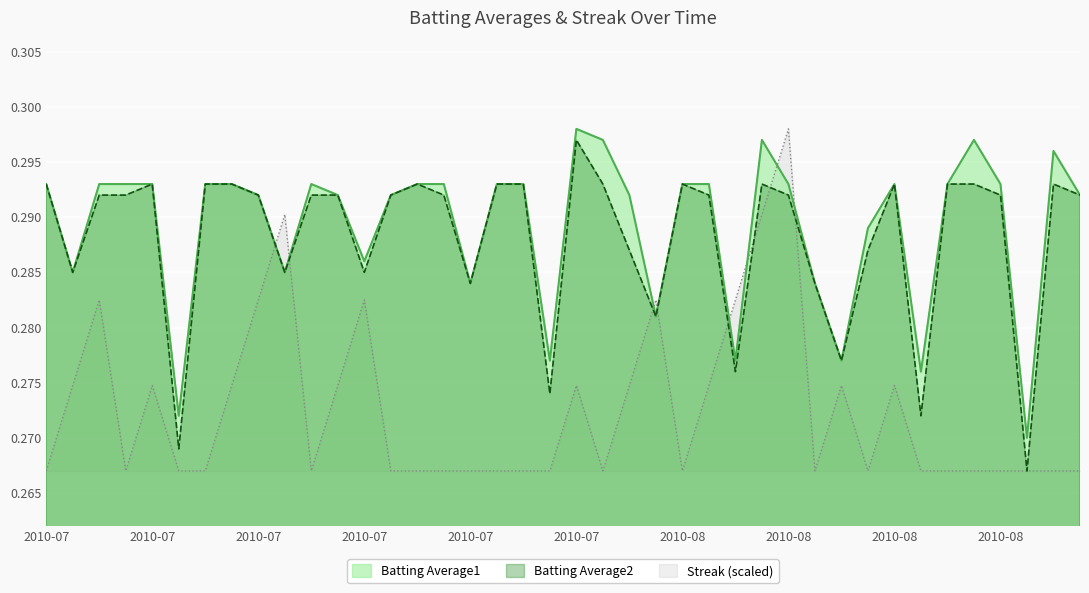

Which category has the highest value across all series?

2010-07